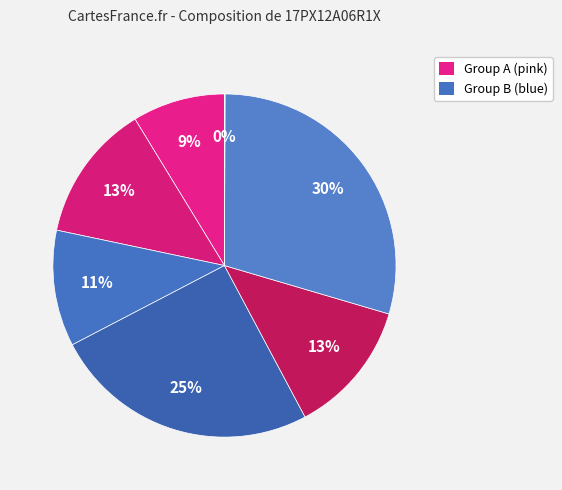

To the nearest percent, what is the difference between the largest and smallest slice percentages?

29%